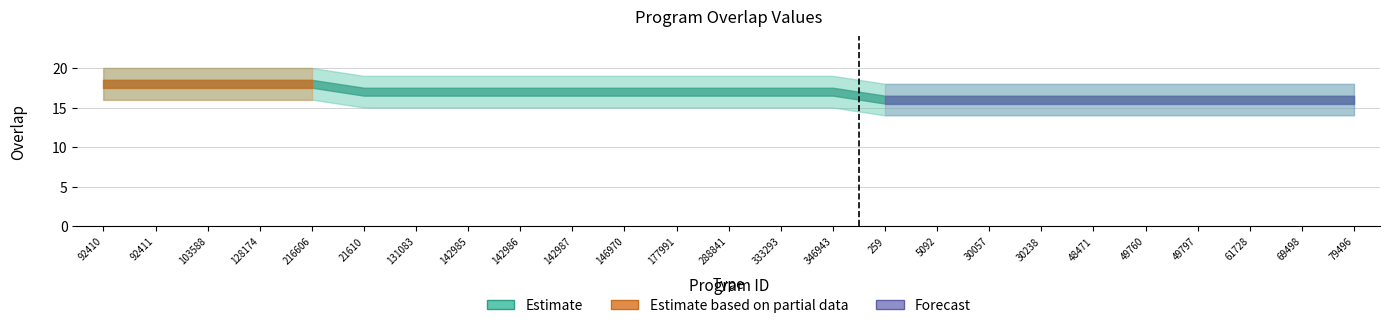

True or false: there are more than 1 points higher than both neighbors.

False